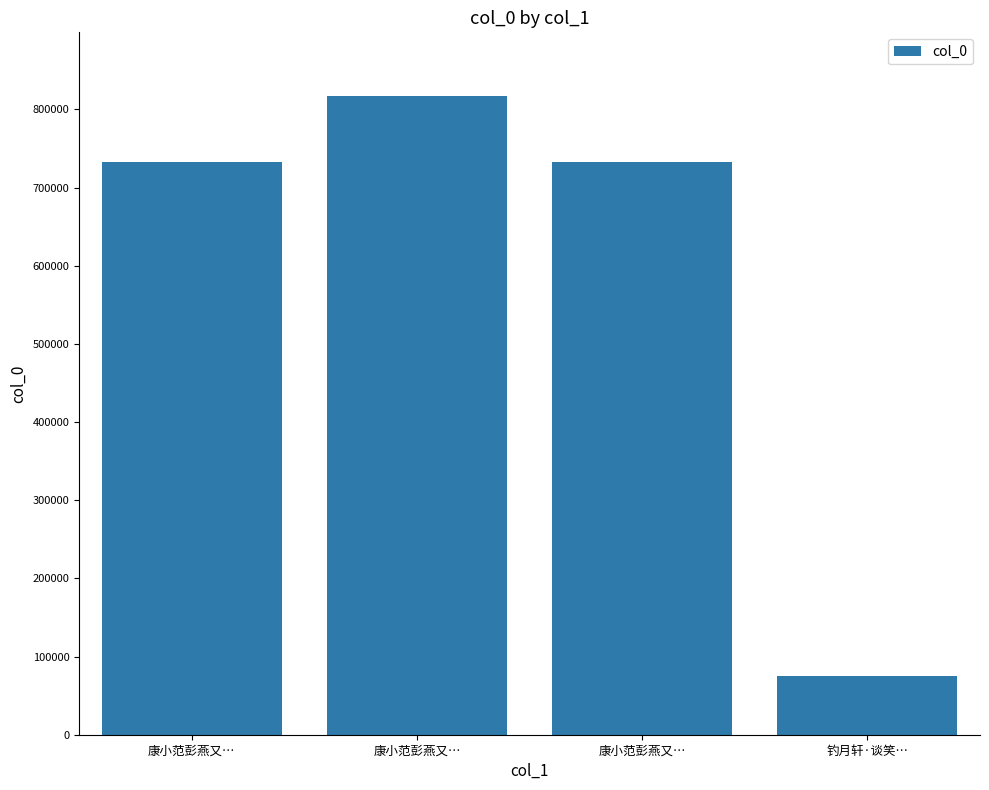

How many bars are there in total?

4